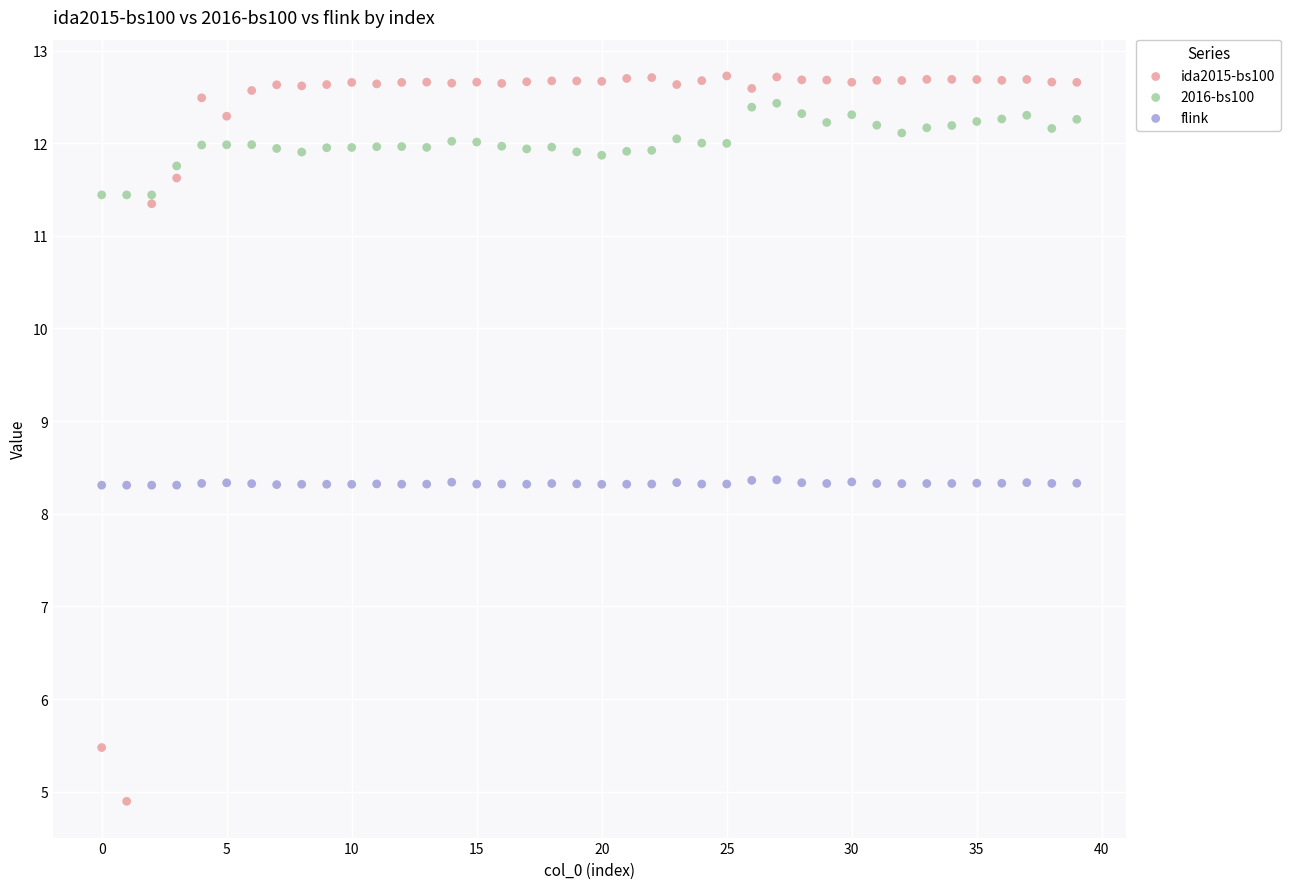

Across all data points, what is the range of Y values (max minus min)?

7.8